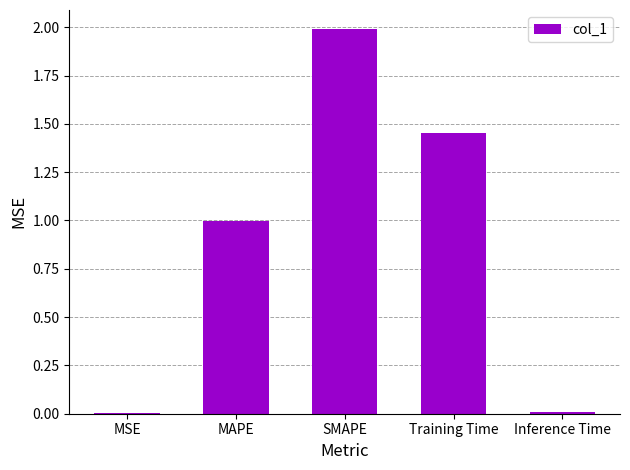

Is it true that the value at SMAPE is 2.7?

False